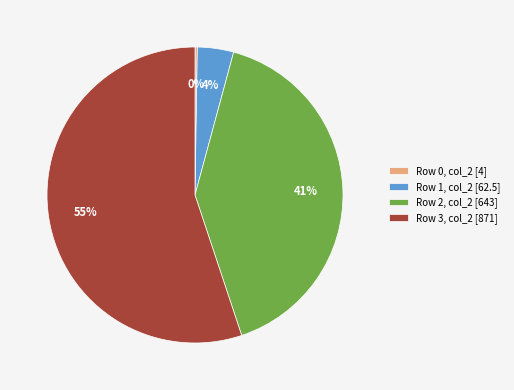

To the nearest percent, what portion does Row 2, col_2 [643] represent?

41%